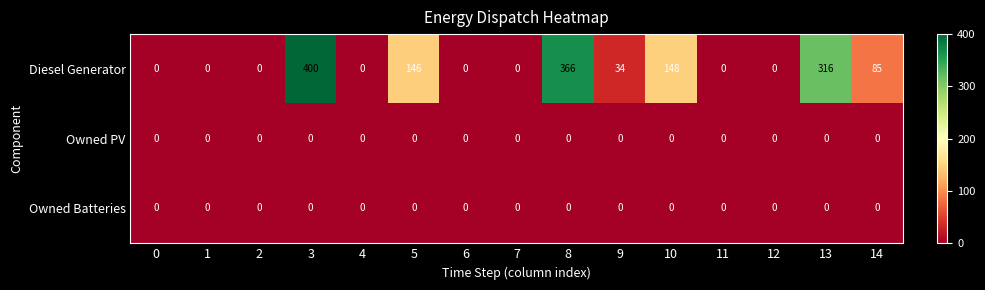

Which series changed the most between 4 and 9?

Diesel Generator